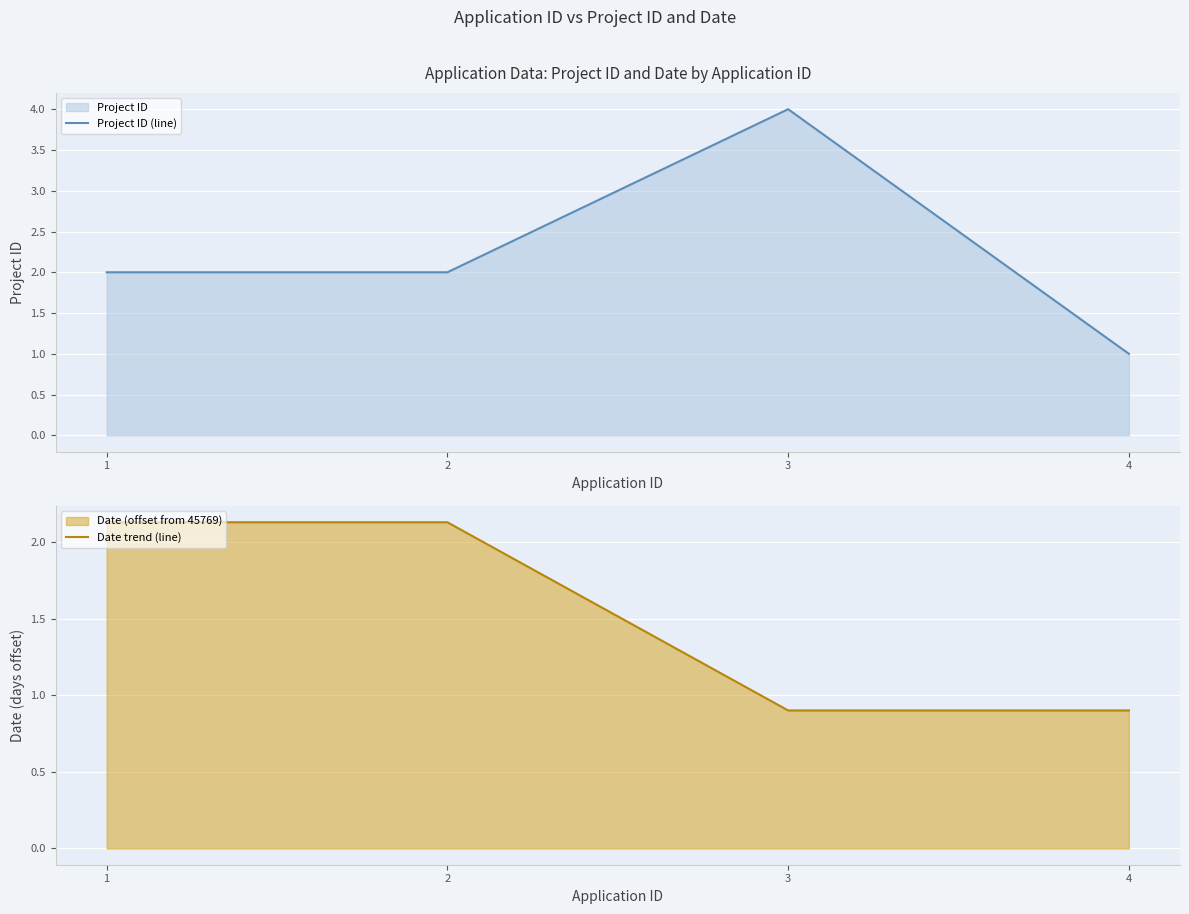

What is the difference between the Project ID (line) values at 3 and 1?

2